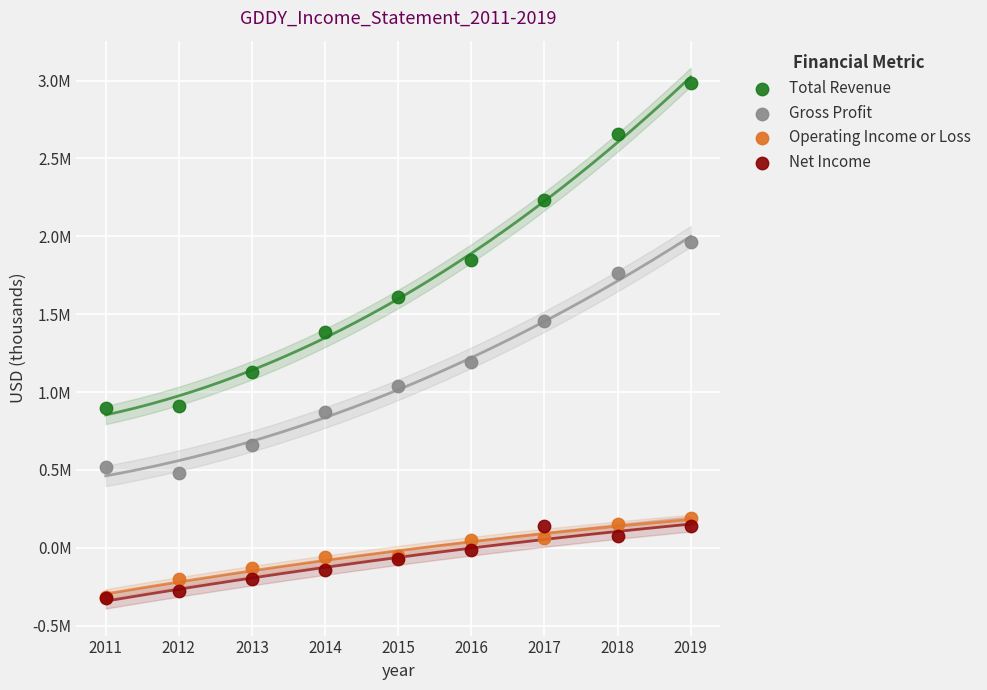

What are all the series names shown in the legend?

Total Revenue, Gross Profit, Operating Income or Loss, Net Income